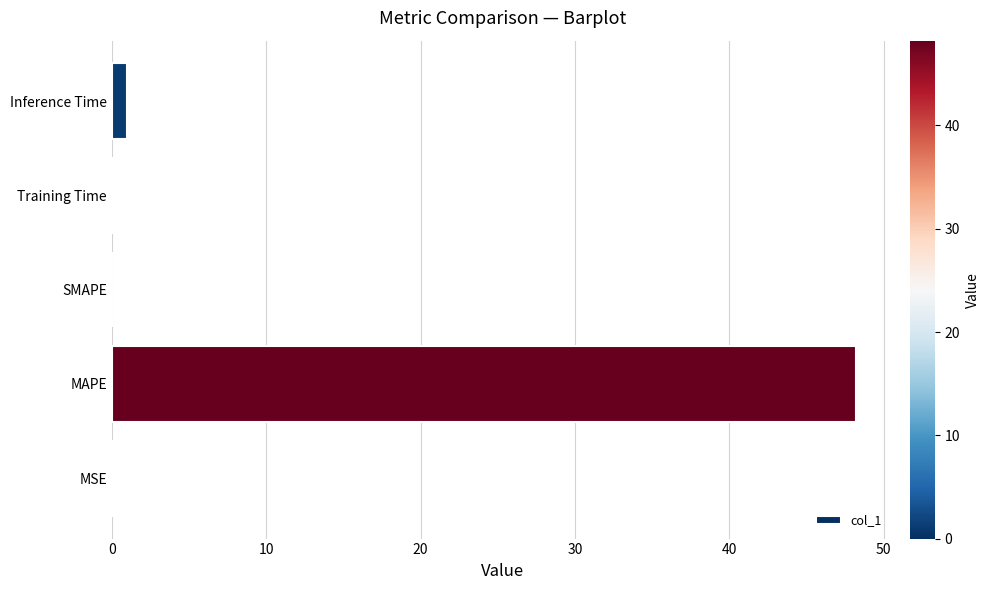

Between Training Time and MAPE, which is larger?

MAPE